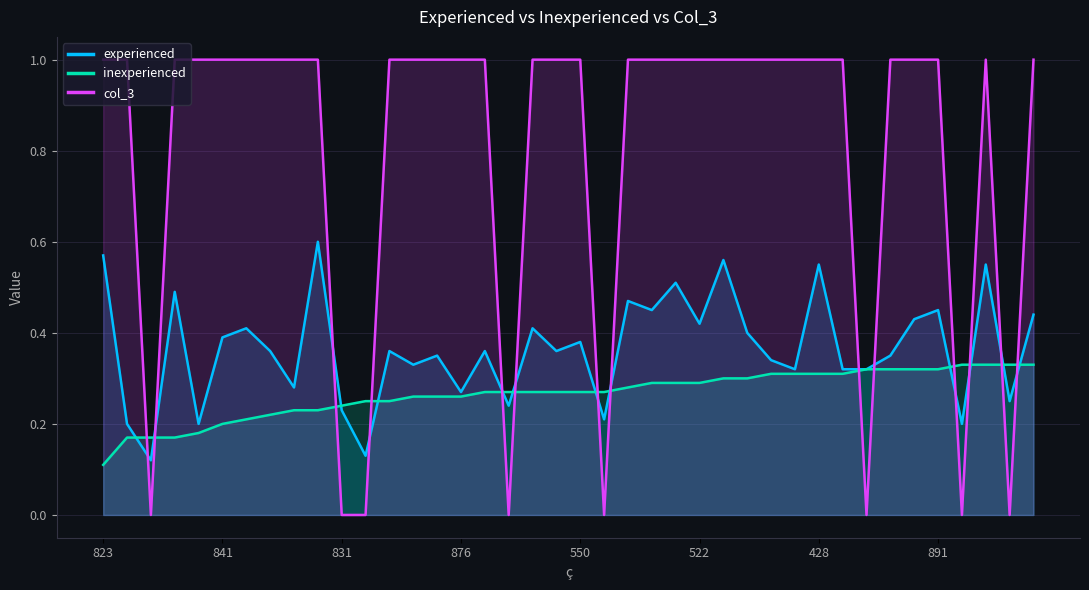

Reading left to right, transcribe all the data shown in this chart.

experienced: 0.6	0.2	0.1	0.5	0.2	0.4	0.4	0.4	0.3	0.6	0.2	0.1	0.4	0.3	0.3	0.3	0.4	0.2	0.4	0.4	0.4	0.2	0.5	0.5	0.5	0.4	0.6	0.4	0.3	0.3	0.6	0.3	0.3	0.3	0.4	0.5	0.2	0.6	0.2	0.4
inexperienced: 0.1	0.2	0.2	0.2	0.2	0.2	0.2	0.2	0.2	0.2	0.2	0.2	0.2	0.3	0.3	0.3	0.3	0.3	0.3	0.3	0.3	0.3	0.3	0.3	0.3	0.3	0.3	0.3	0.3	0.3	0.3	0.3	0.3	0.3	0.3	0.3	0.3	0.3	0.3	0.3
col_3: 1.0	1.0	0.0	1.0	1.0	1.0	1.0	1.0	1.0	1.0	0.0	0.0	1.0	1.0	1.0	1.0	1.0	0.0	1.0	1.0	1.0	0.0	1.0	1.0	1.0	1.0	1.0	1.0	1.0	1.0	1.0	1.0	0.0	1.0	1.0	1.0	0.0	1.0	0.0	1.0